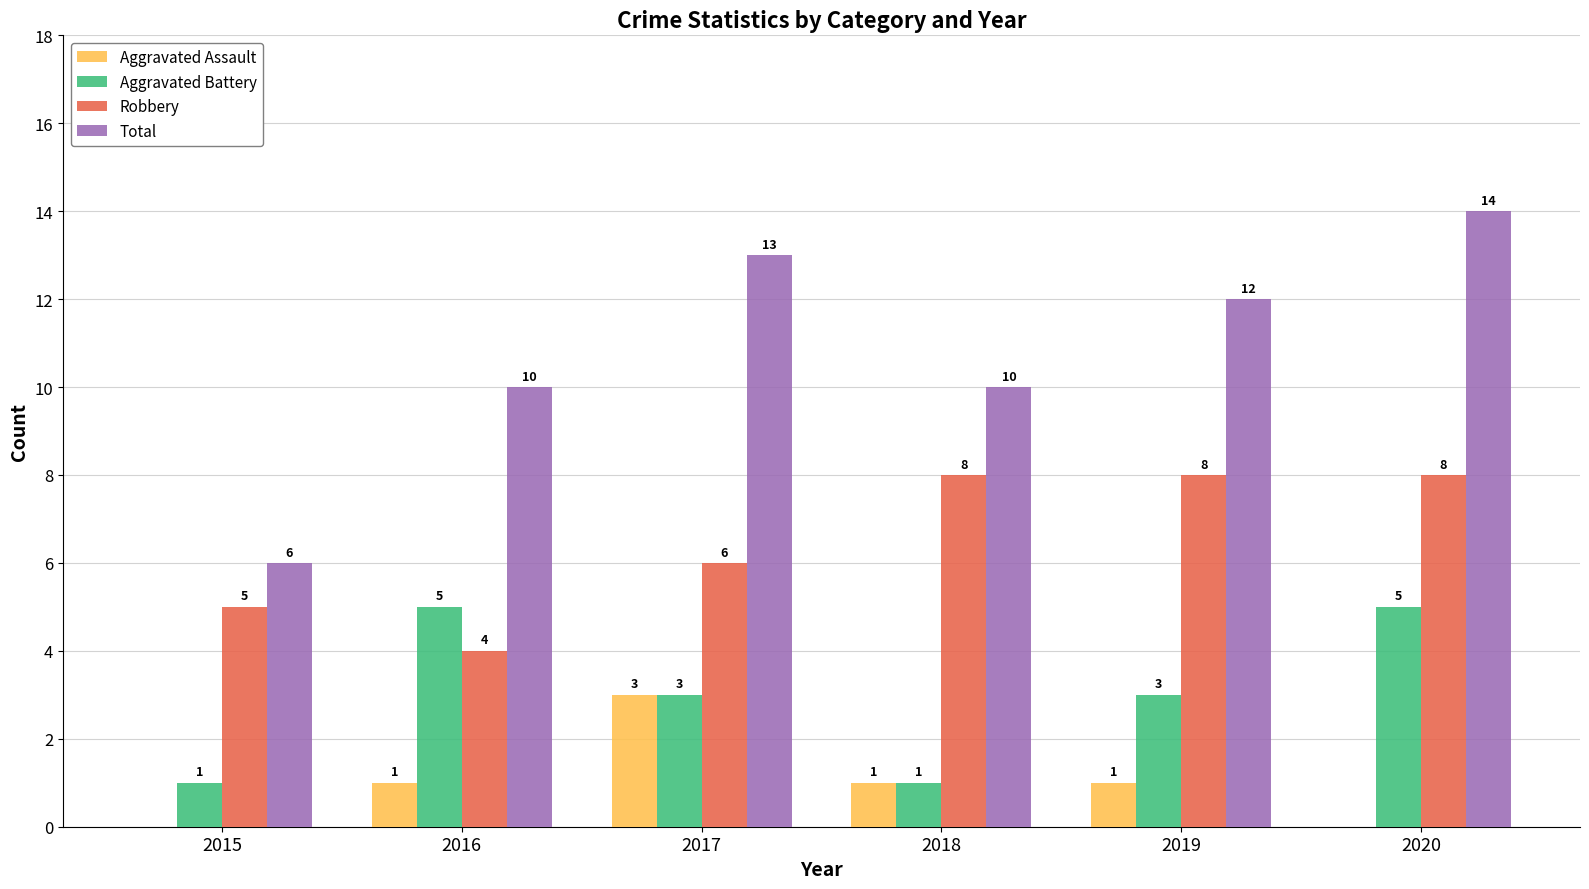

Read the Robbery value at 2017.

6